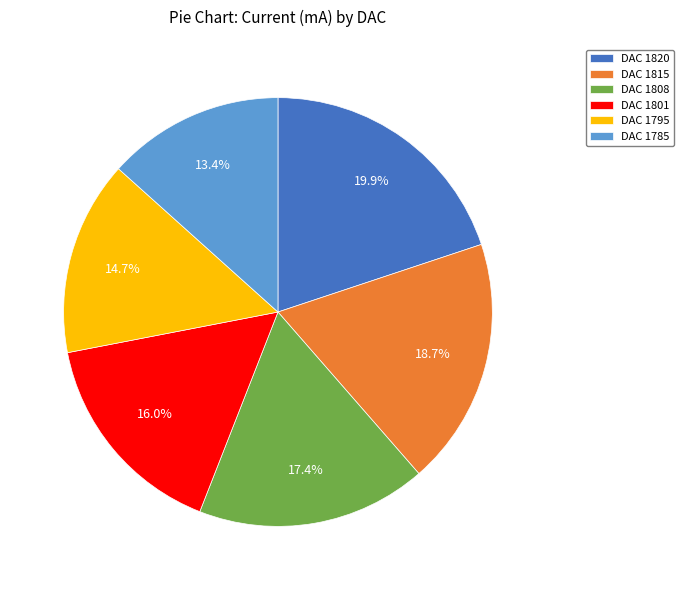

What percentage is NOT represented by DAC 1801?

84.0%